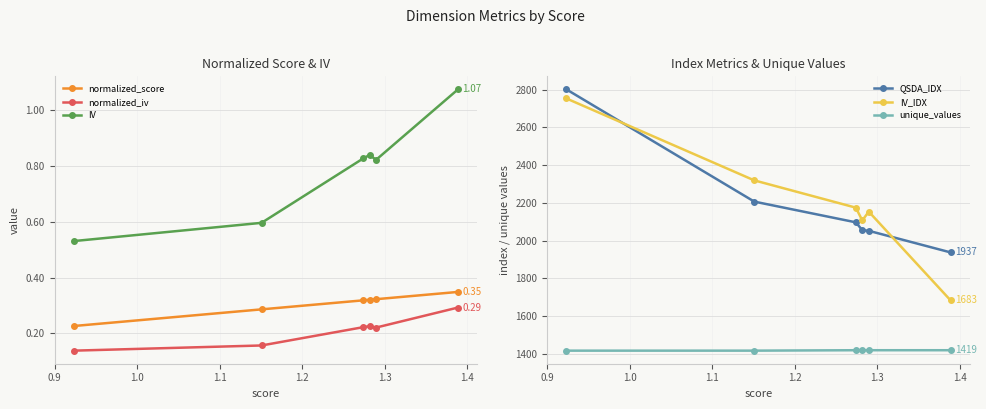

True or false: QSDA_IDX has more than 2 points higher than both neighbors.

False